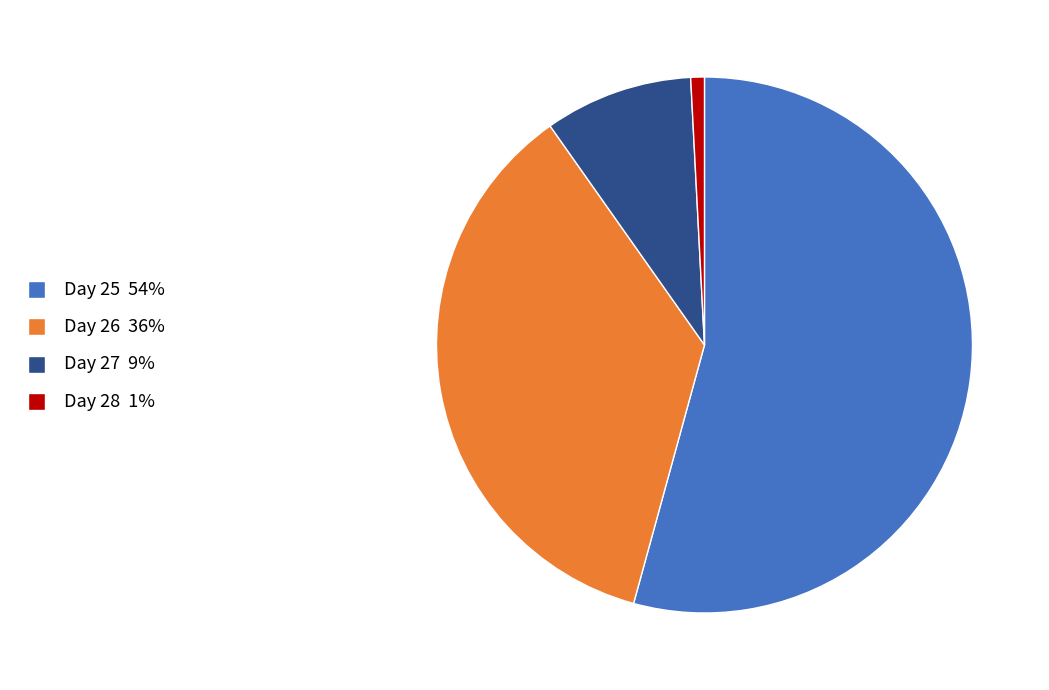

Do Day 25 54% and Day 26 36% together represent more than half of the pie?

Yes